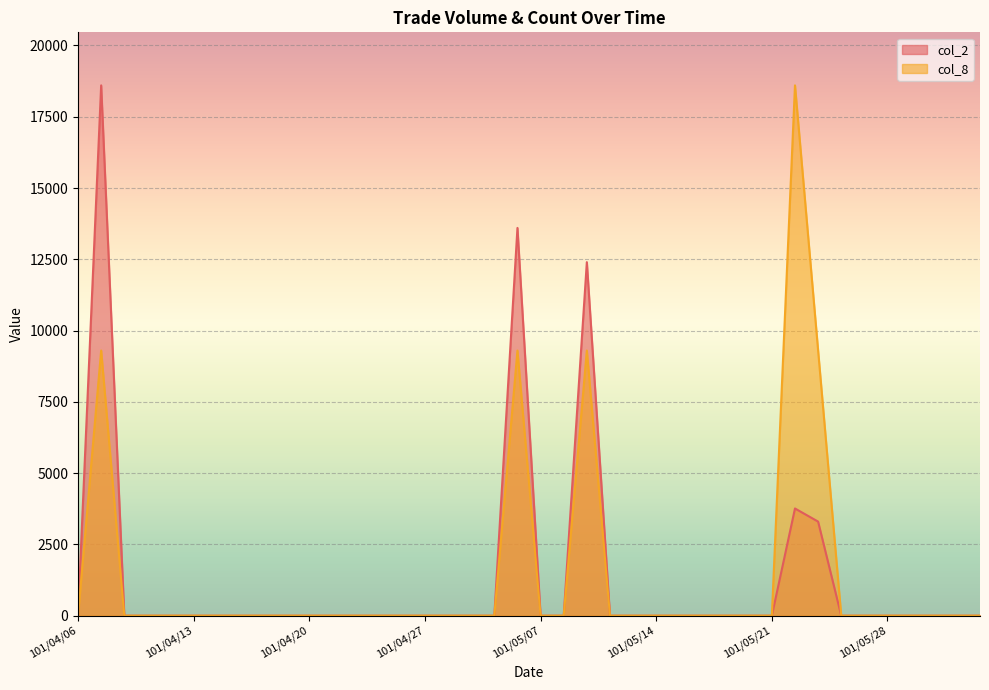

Rank the series by their average value, from highest to lowest.

col_8, col_2